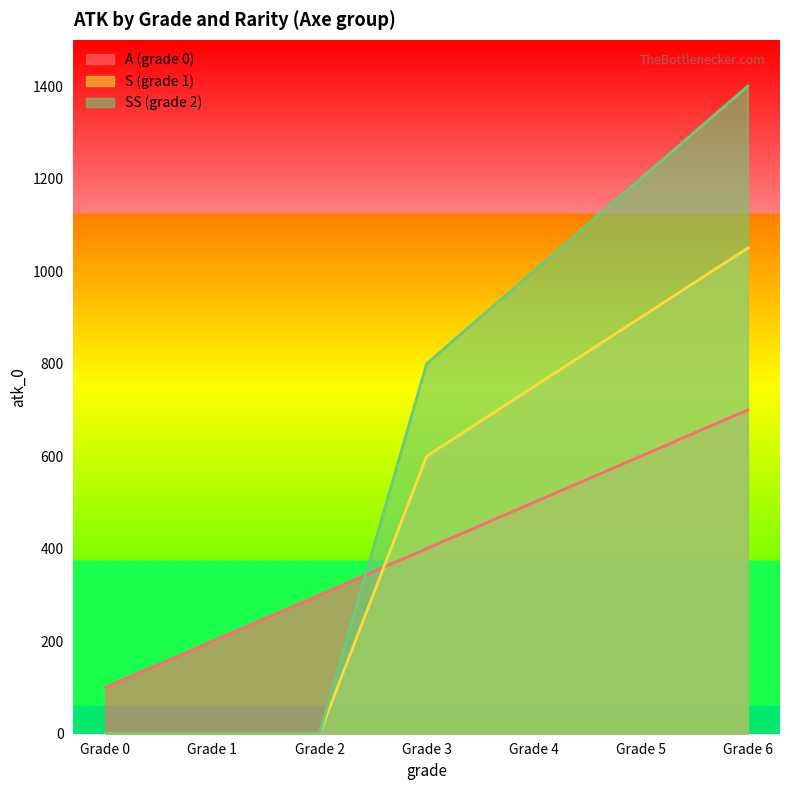

At which label is S (grade 1) closest to 525?

Grade 3